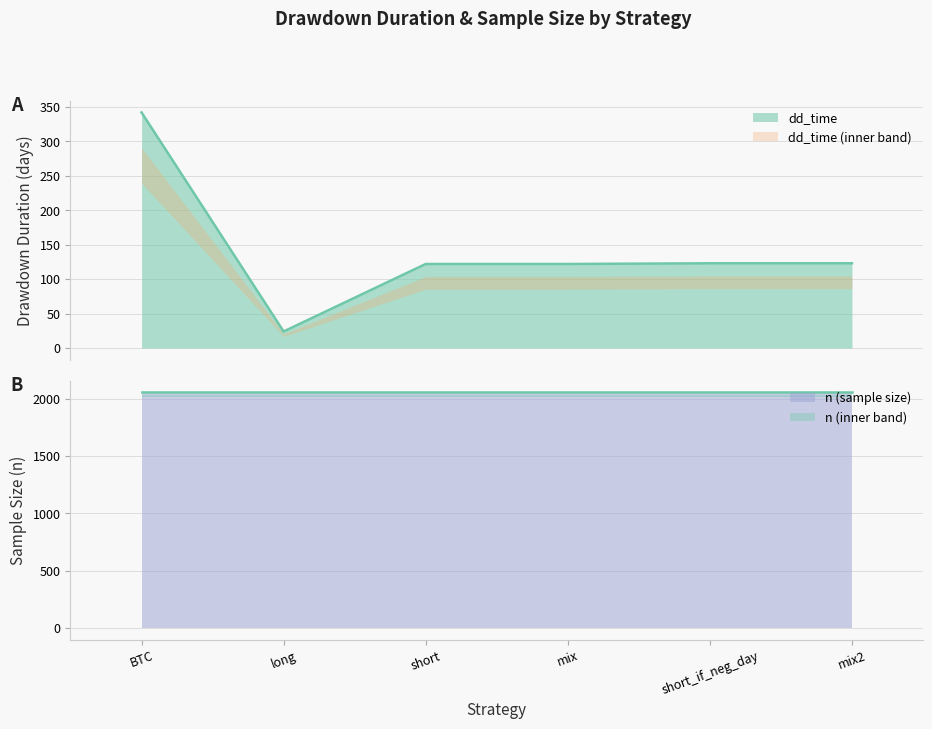

At which label does the data first exceed 123?

BTC